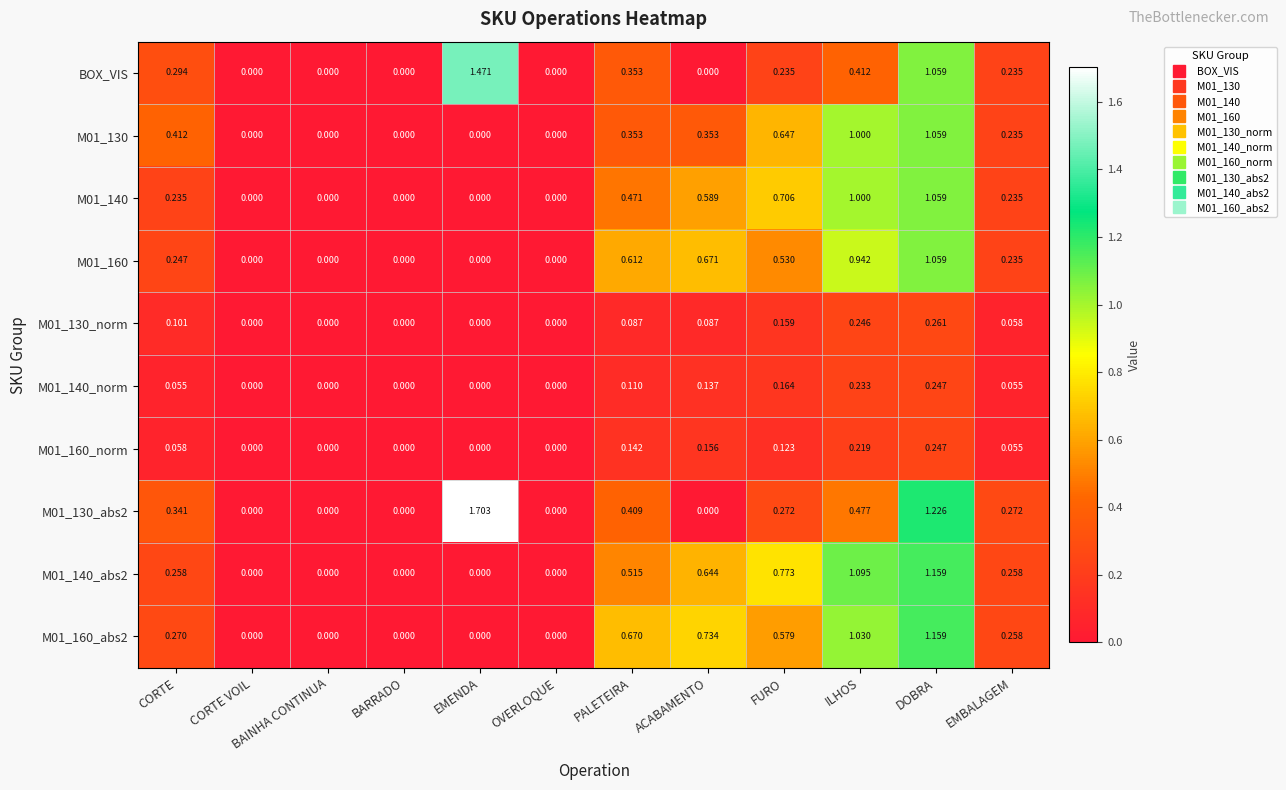

Is the value of M01_140_abs2 at ILHOS greater than the value of M01_160 at CORTE?

Yes